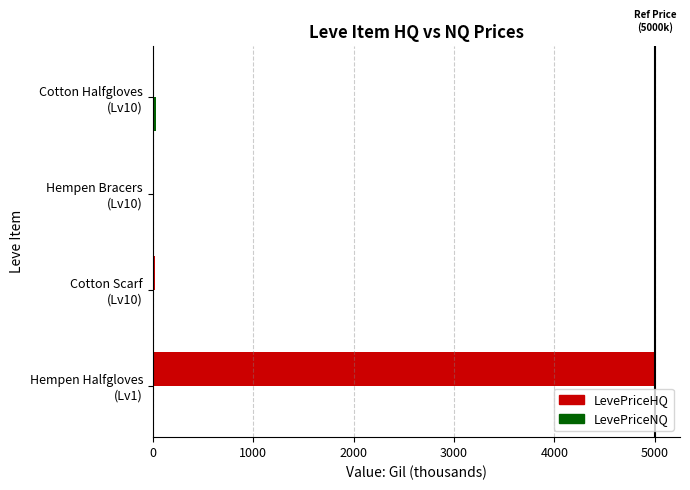

Which series has the largest total across all categories?

LevePriceHQ